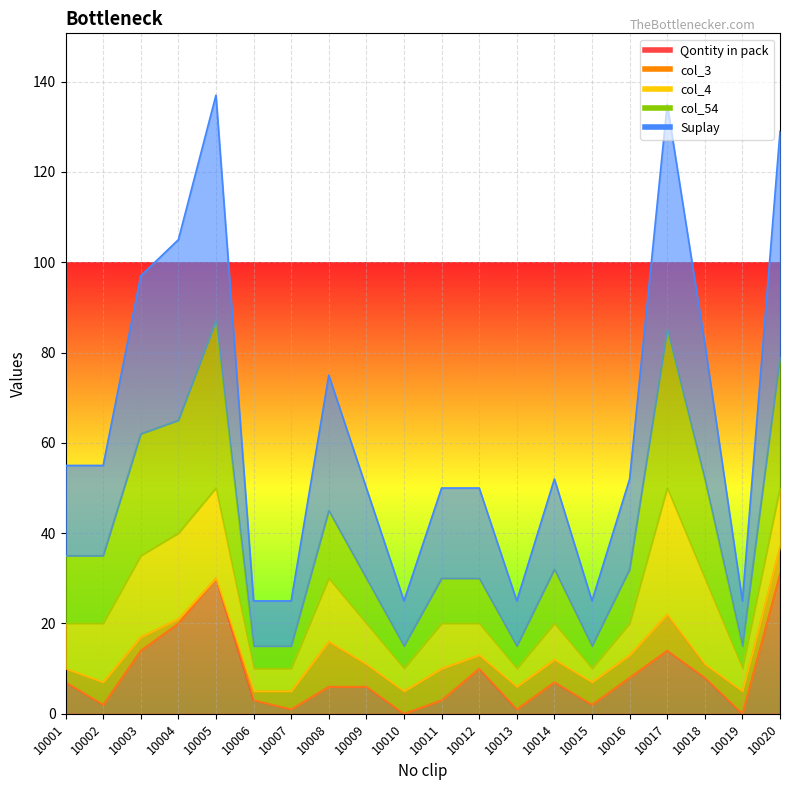

What is the difference between the maximum and minimum values in the Qontity in pack series?

31